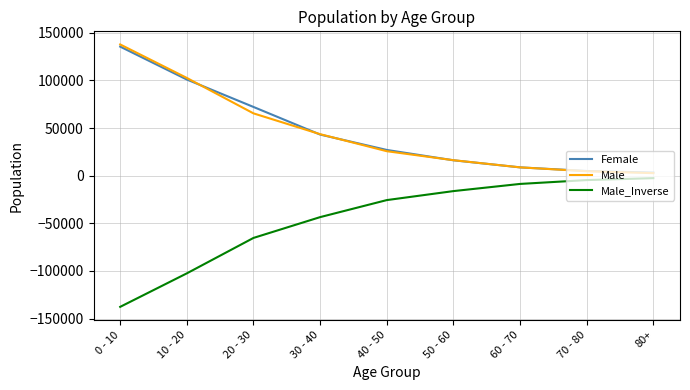

The Male_Inverse series shows -35242 at 10 - 20. True or false?

False